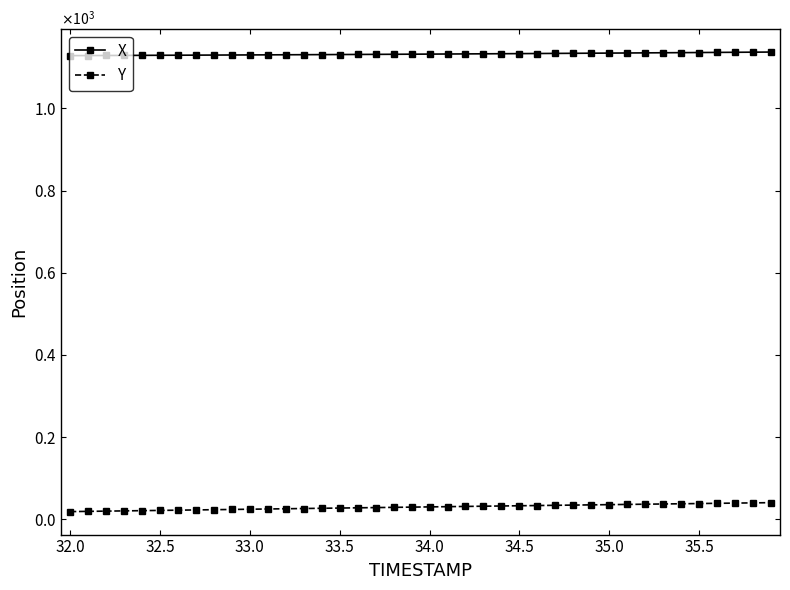

Reading left to right, transcribe all the data shown in this chart.

X: 1128.3	1128.5	1128.7	1128.8	1129.0	1129.2	1129.3	1129.5	1129.7	1129.9	1130.0	1130.2	1130.4	1130.6	1130.8	1131.0	1131.2	1131.4	1131.6	1131.8	1132.0	1132.3	1132.5	1132.7	1133.0	1133.2	1133.5	1133.7	1134.0	1134.2	1134.5	1134.8	1135.0	1135.3	1135.6	1135.9	1136.2	1136.5	1136.7	1137.0
Y: 18.9	19.5	20.1	20.7	21.3	21.8	22.4	23.0	23.6	24.2	24.7	25.3	25.9	26.5	27.0	27.6	28.2	28.7	29.3	29.9	30.4	31.0	31.5	32.1	32.6	33.2	33.7	34.3	34.8	35.3	35.9	36.4	37.0	37.5	38.0	38.6	39.1	39.6	40.2	40.7